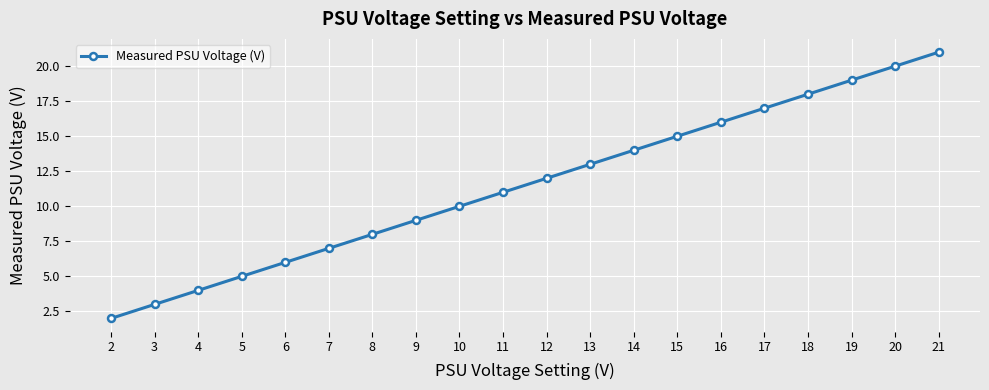

What is the difference between the maximum and minimum values?

19.0